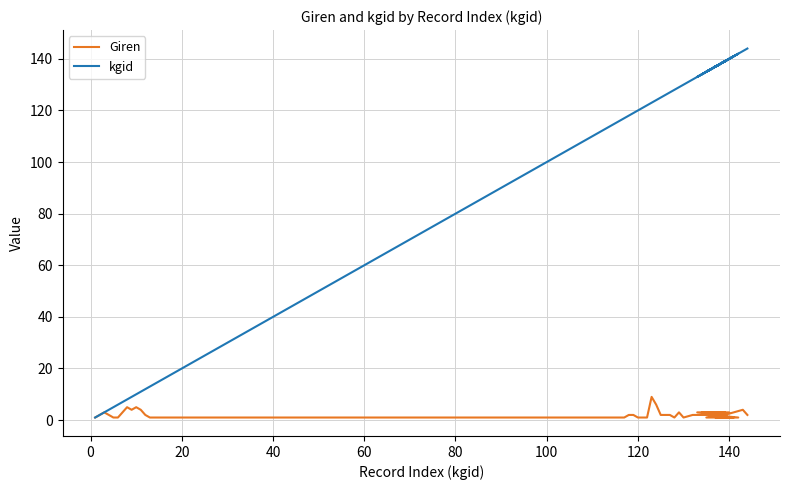

In Giren, how many points are lower than both neighbors (excluding endpoints)?

3